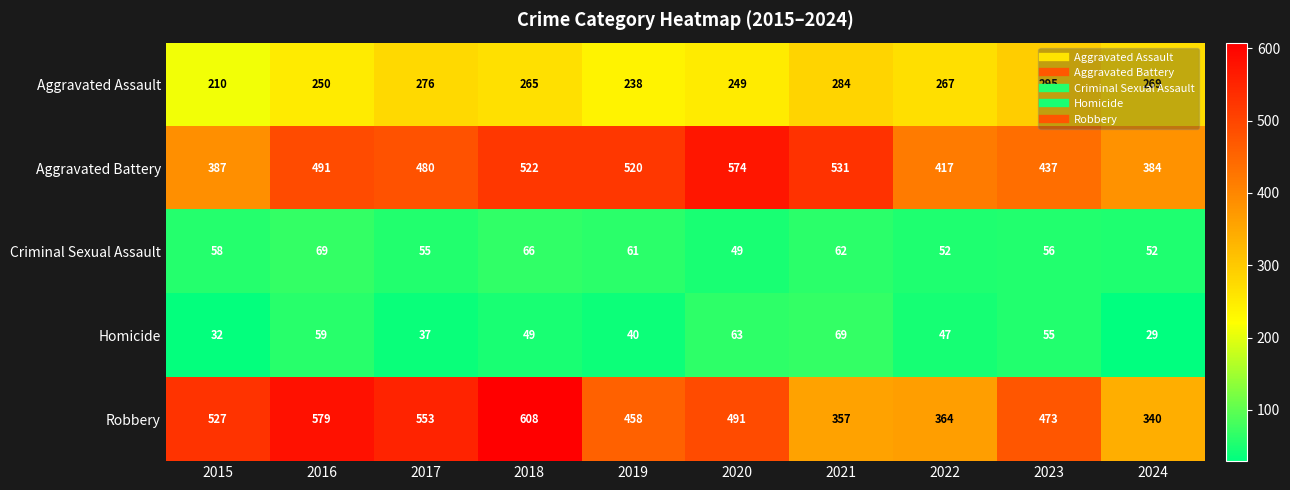

At how many categories does at least one series exceed 542?

4